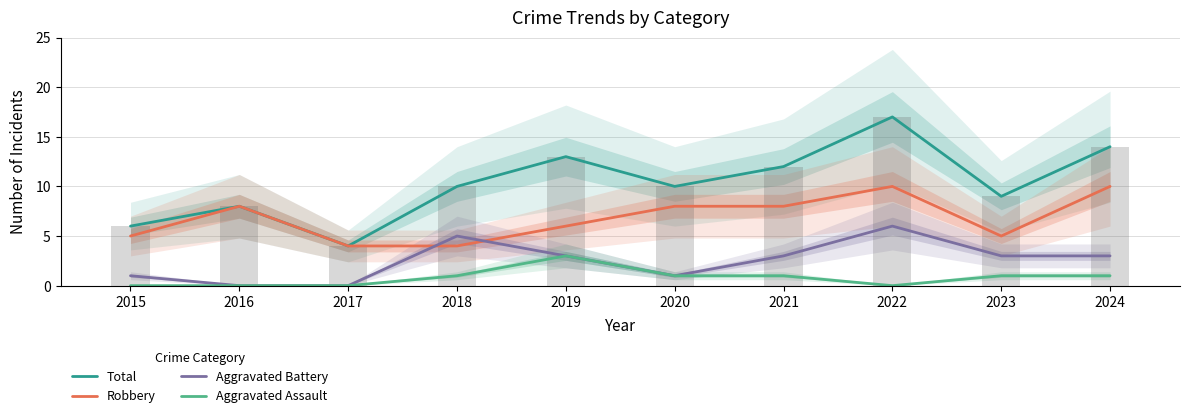

The value of Aggravated Battery at 2020 is 1. True or false?

True